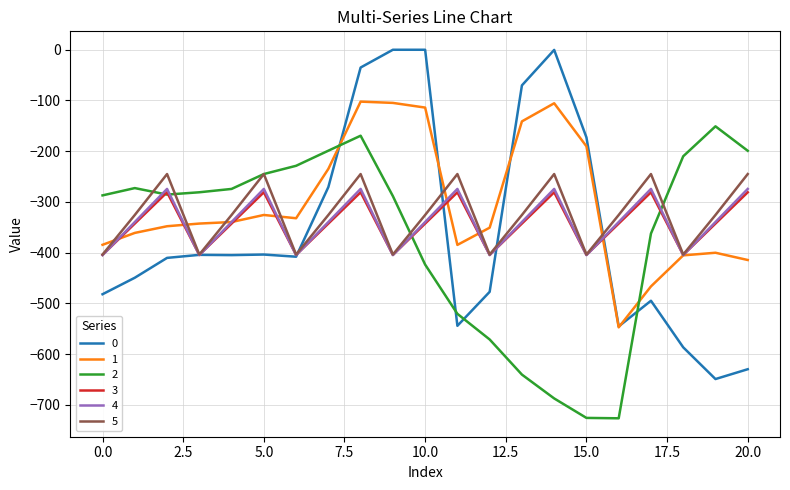

What is the smallest value displayed?

-726.6